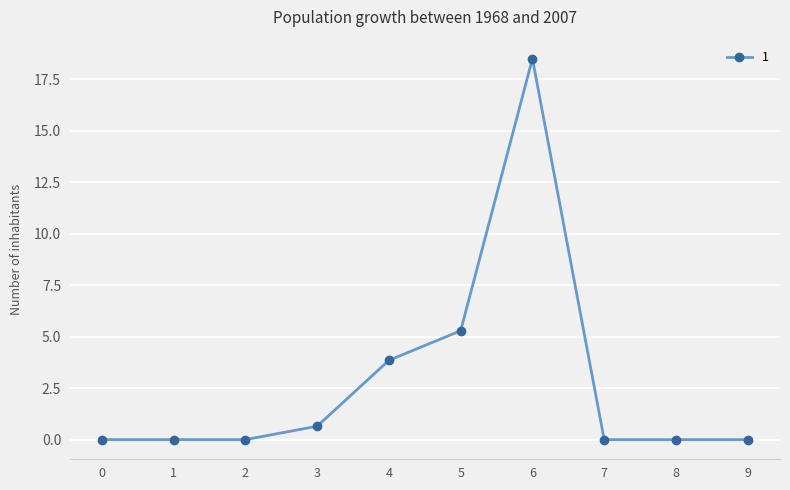

Between 5 and 8, which is larger?

5